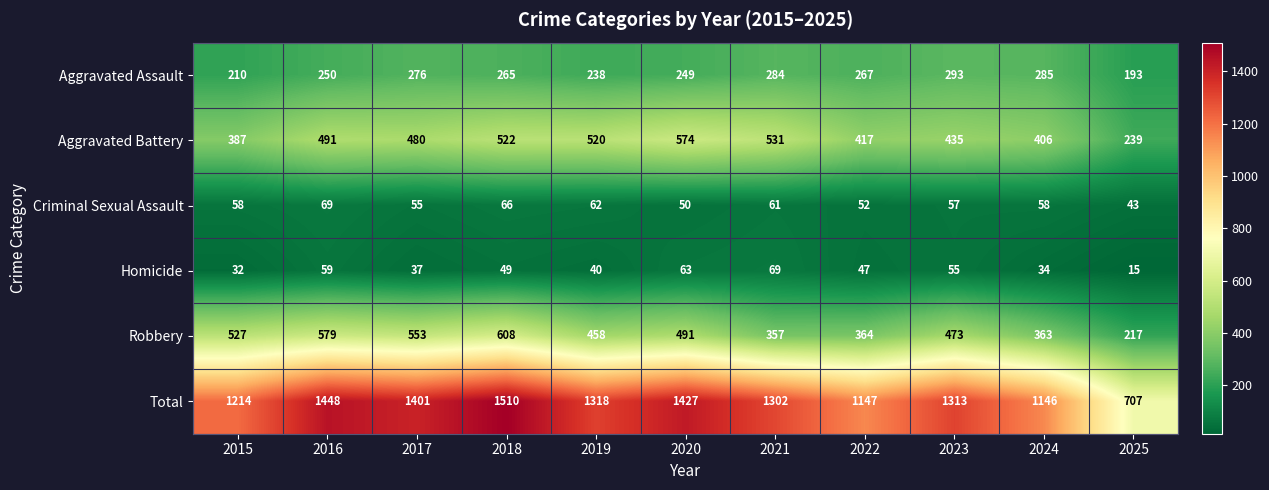

What is the difference between the maximum and second lowest values in the Homicide series?

37